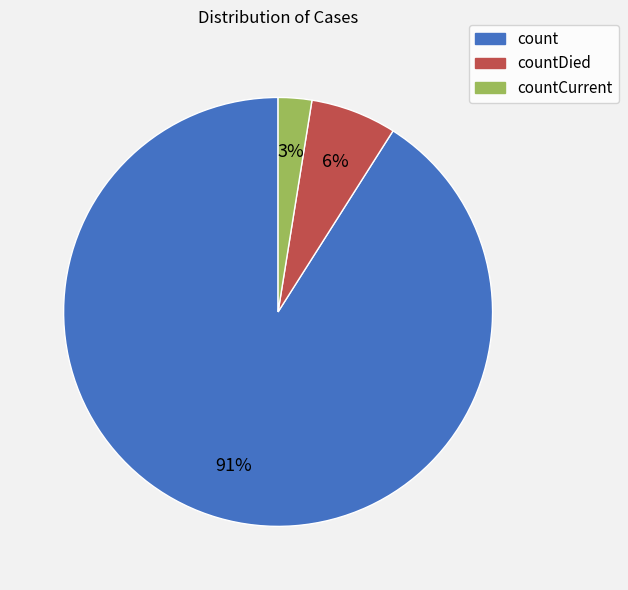

Does any single category account for the majority?

Yes